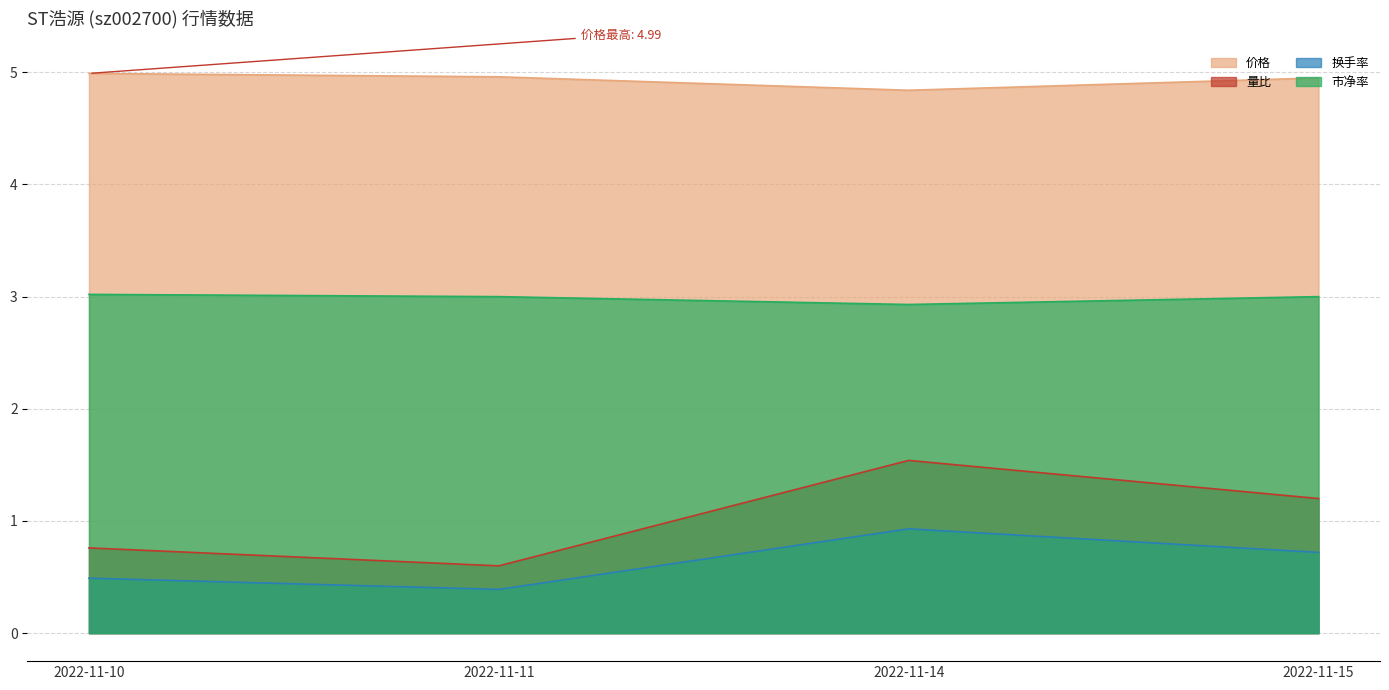

Is it true that 换手率 equals 0.2 at 2022-11-14?

False